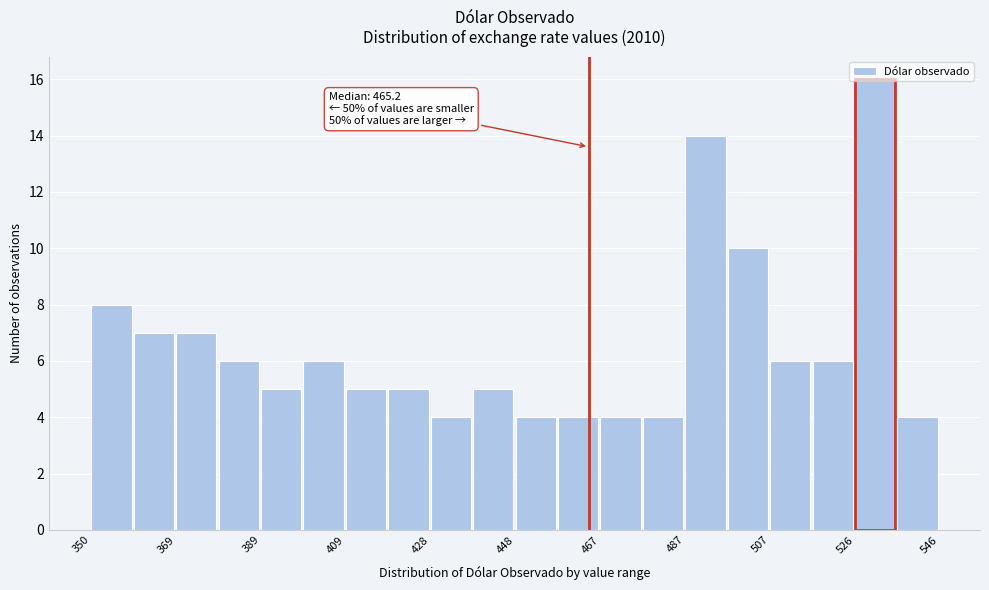

Which range on the x-axis has the tallest bar?

526 to 536